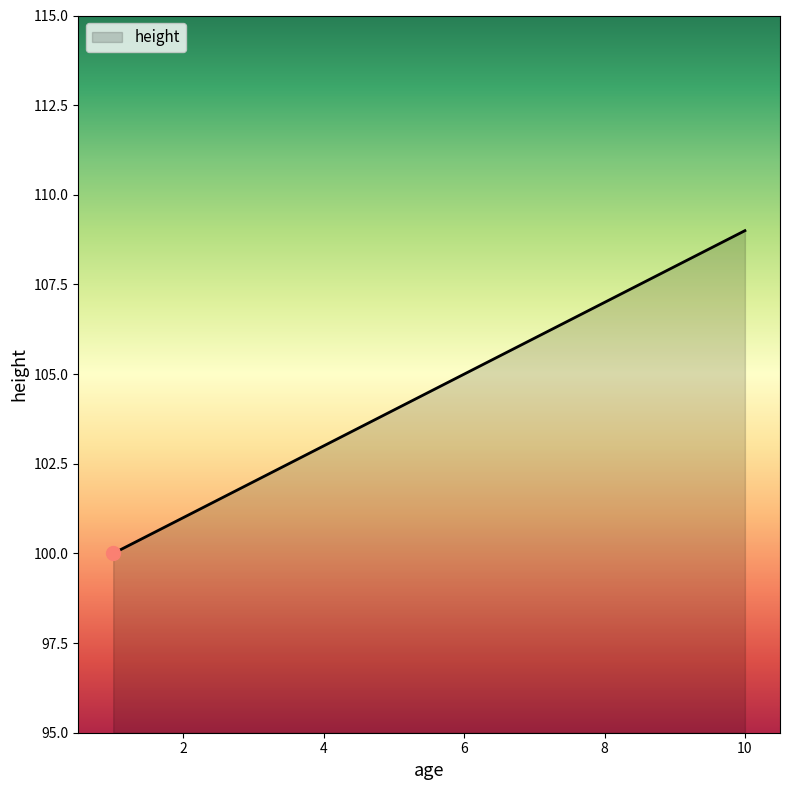

What is the greatest value displayed?

109